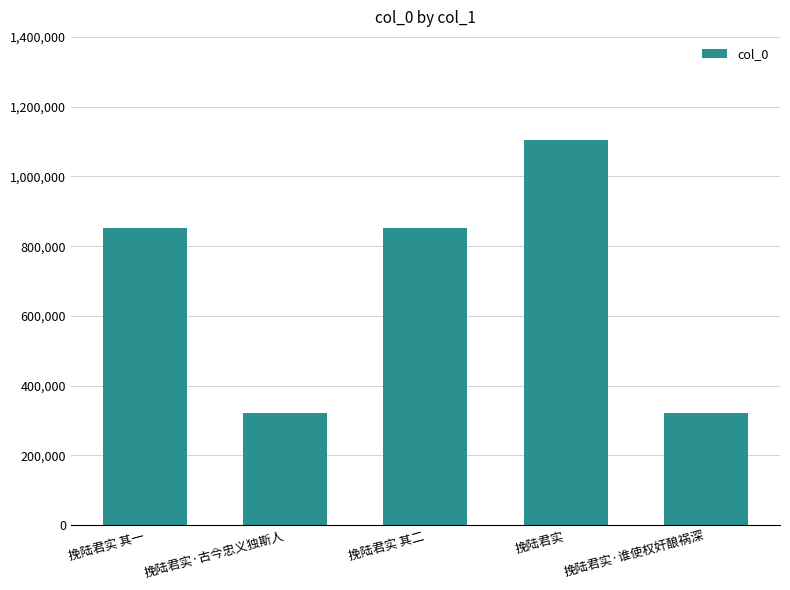

What is the smallest value displayed?

320547